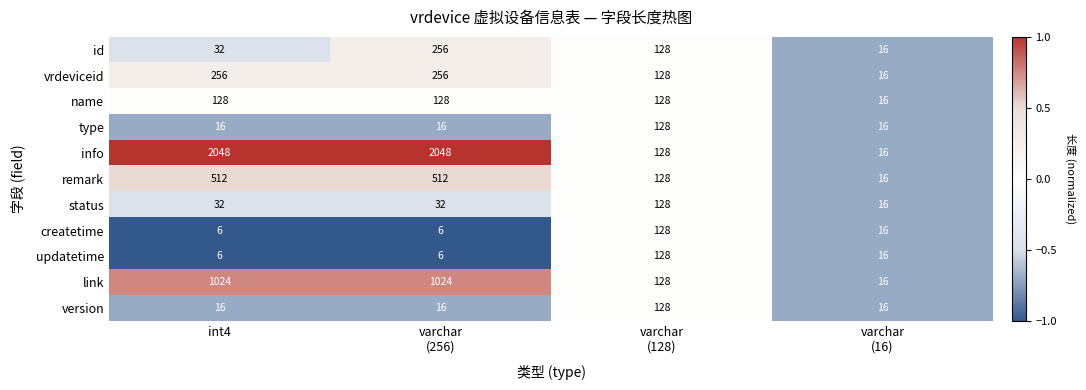

Which series has the largest total across all categories?

info